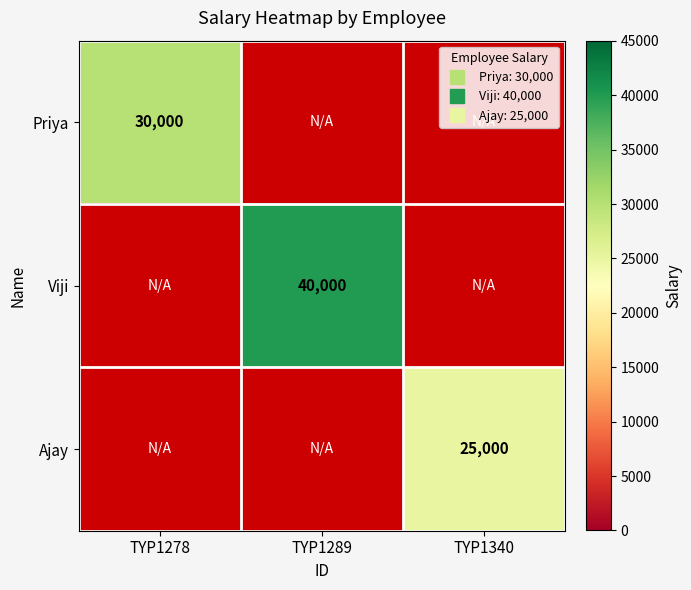

What is the smallest value displayed?

25000.0